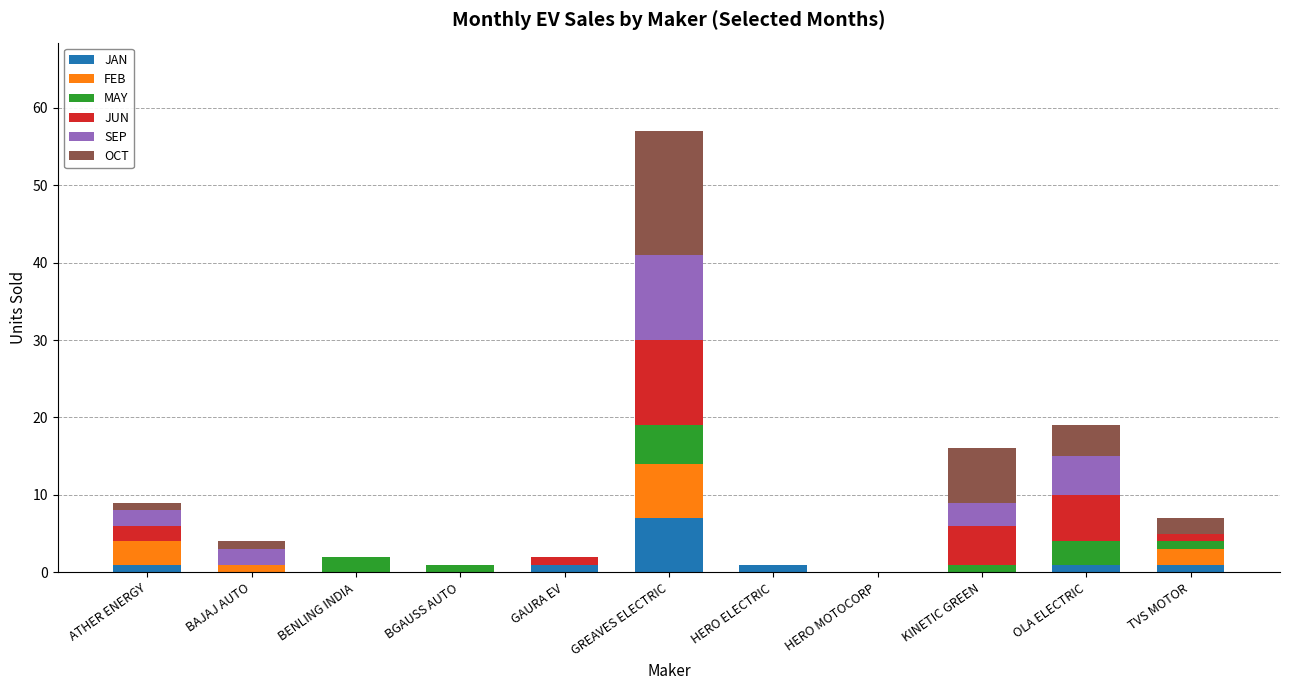

At which category is the sum across all series the highest?

GREAVES ELECTRIC